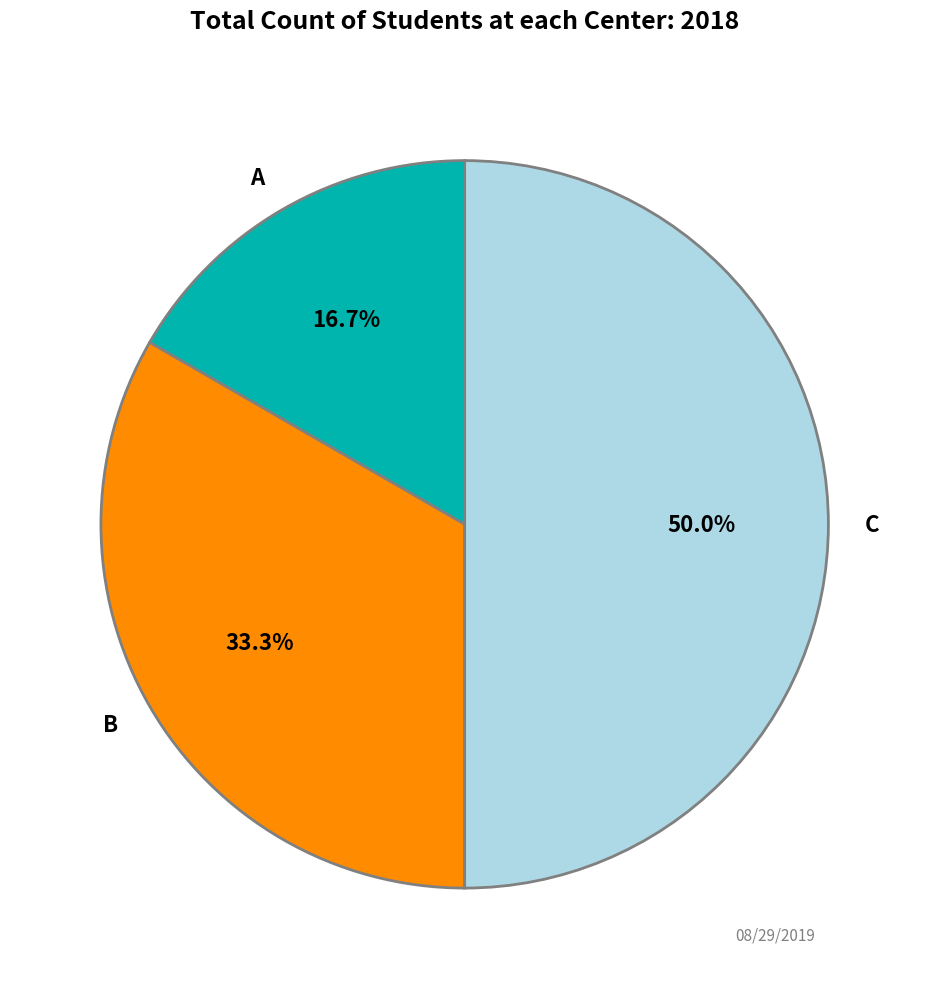

To the nearest percent, what percentage of the pie is C?

50%